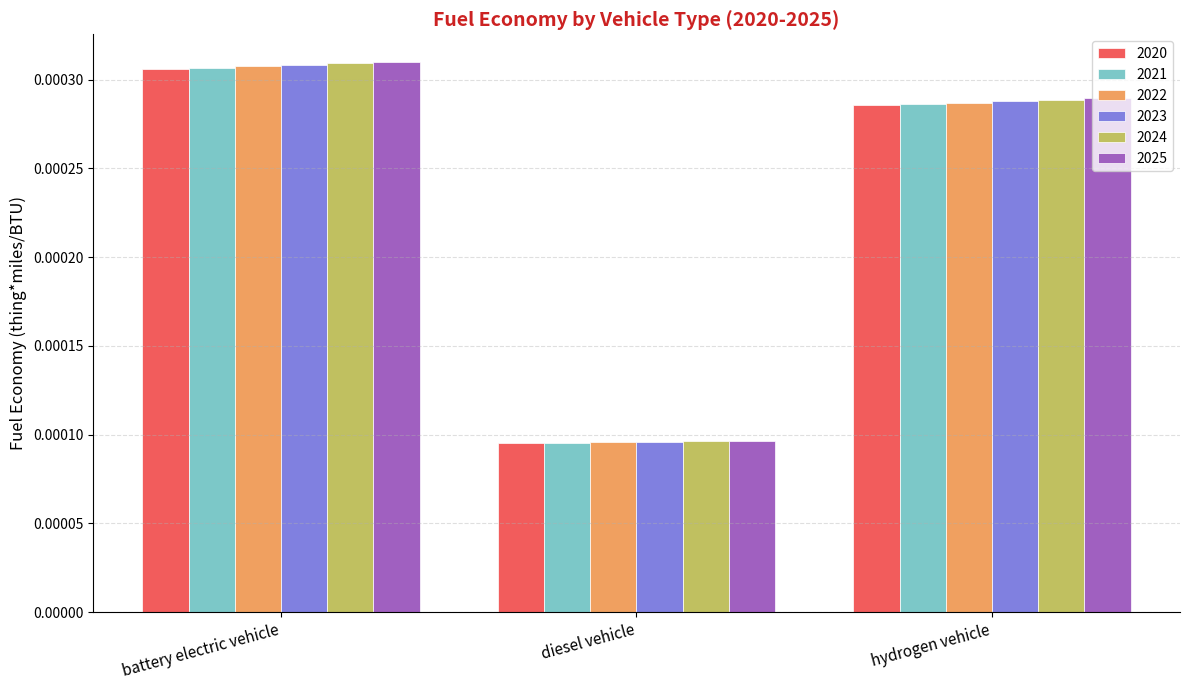

Which series changed the most between diesel vehicle and hydrogen vehicle?

2025